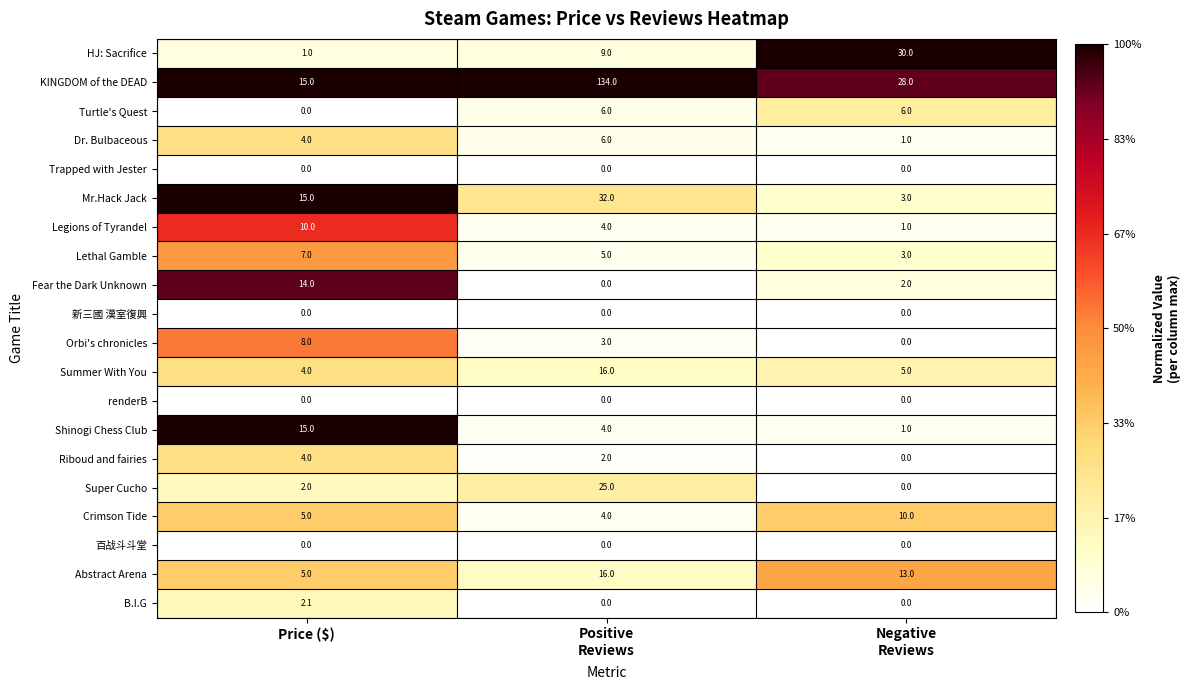

How many categories are shown in the chart?

3